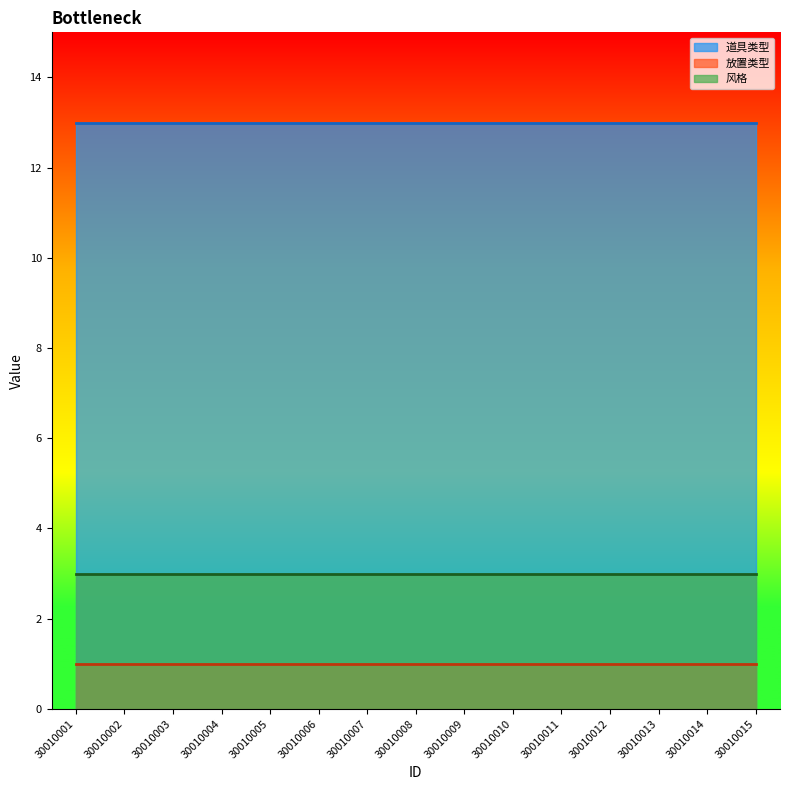

How many categories are shown in the chart?

15